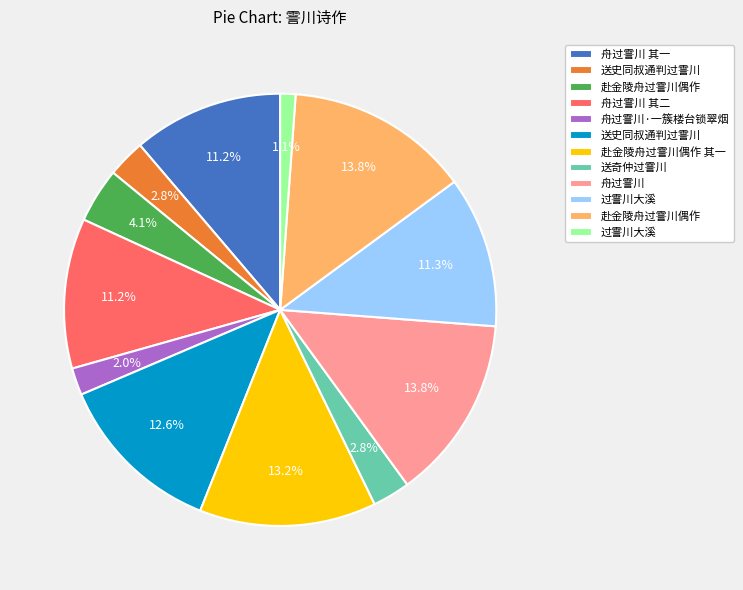

To the nearest percent, what is the average slice percentage?

8%